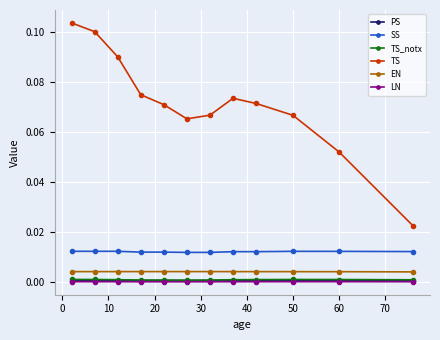

True or false: SS and TS_notx cross at least once.

False